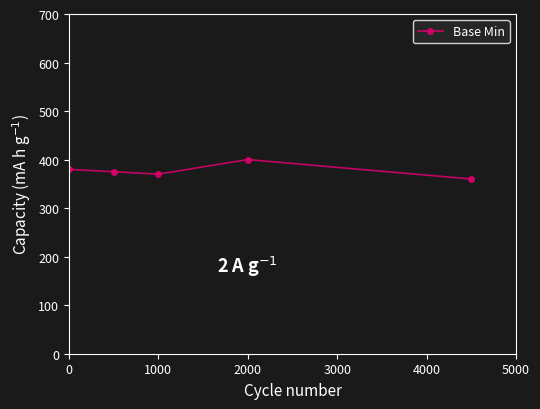

What is the difference between the maximum and minimum values?

40